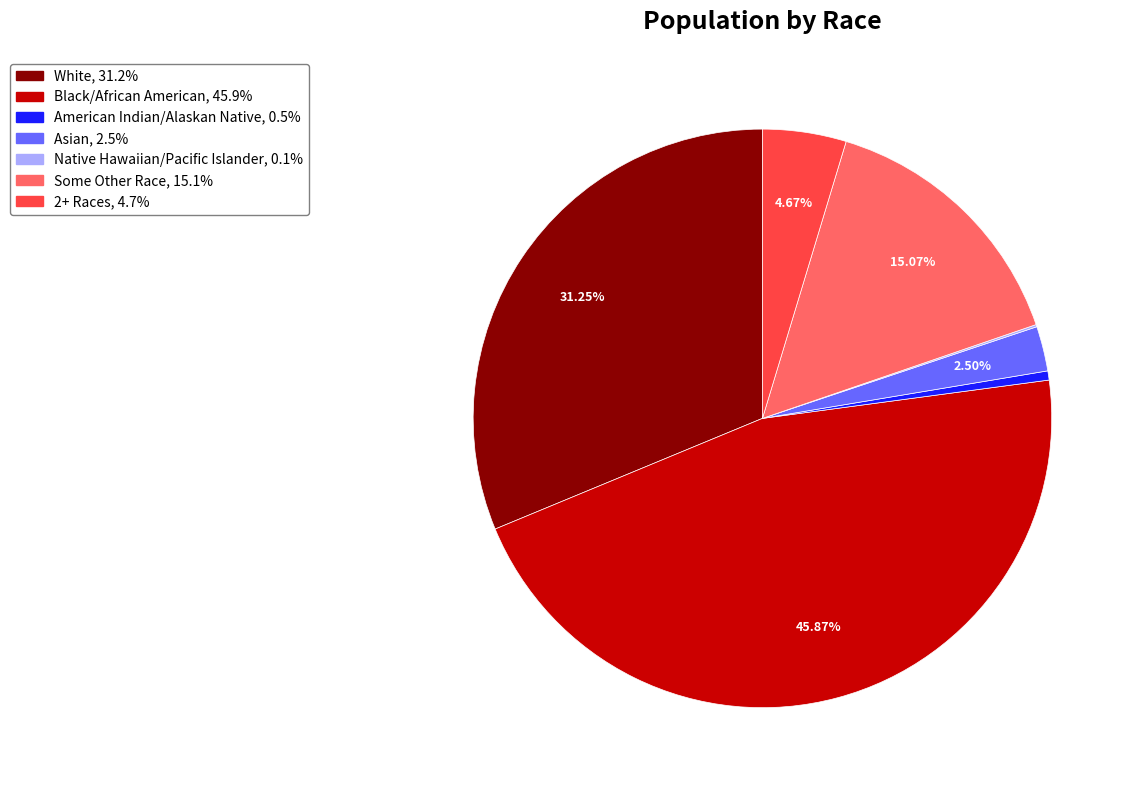

Which category has the biggest portion of the pie?

Black/African American